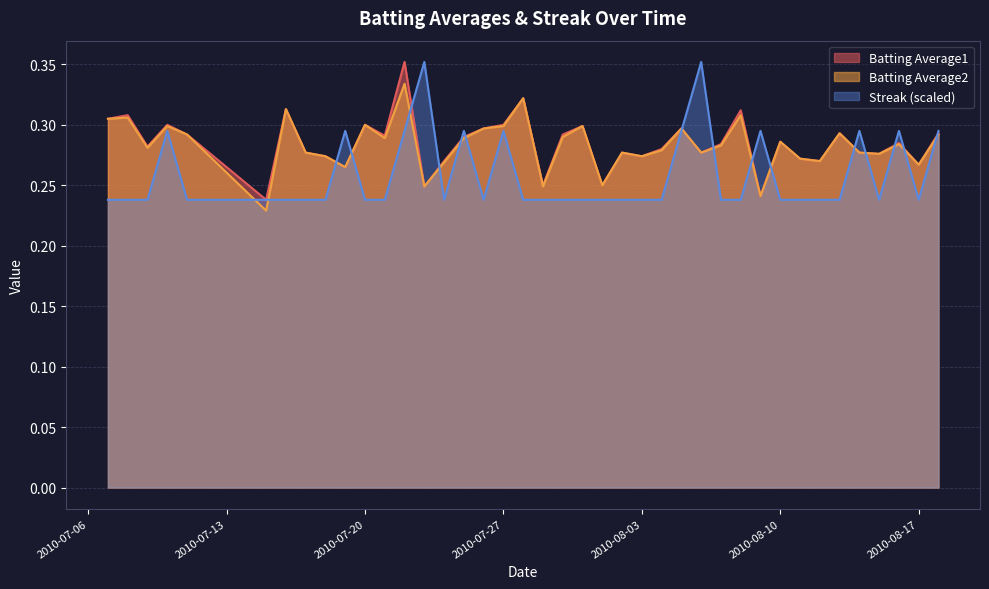

Is it true that Streak (scaled) equals 0.4 at 2010-07-20?

False